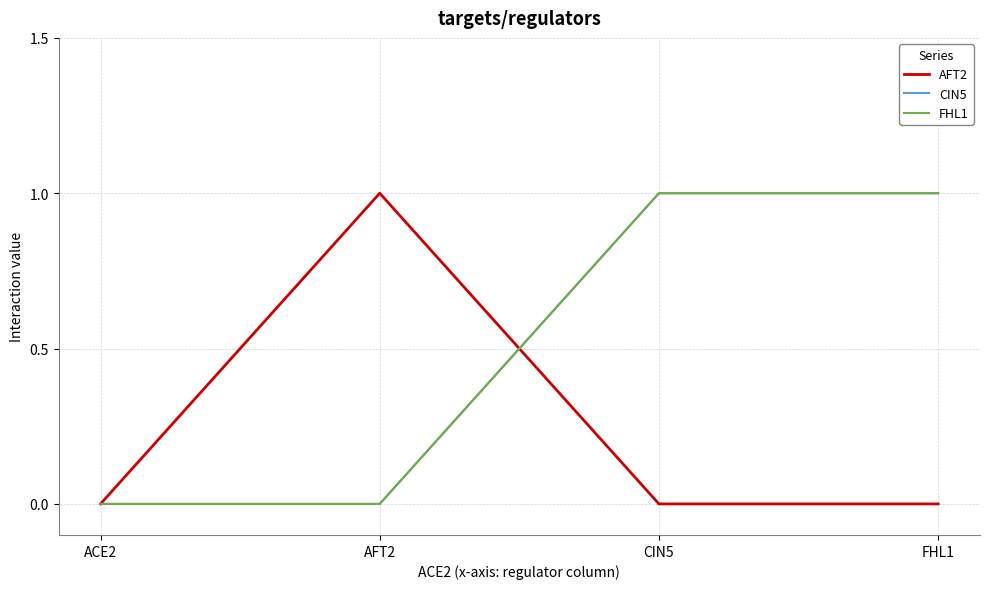

Which series changed the most between AFT2 and FHL1?

AFT2